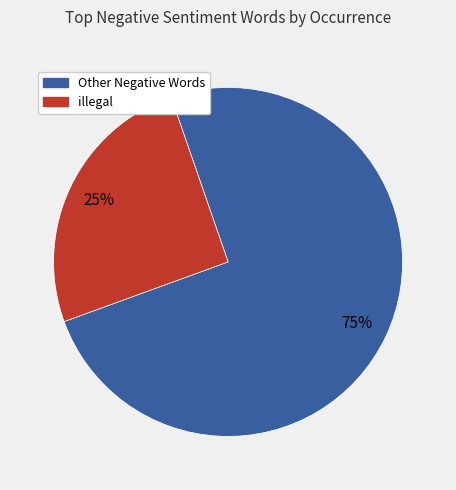

Is it true that Other Negative Words is 75% of the pie?

True